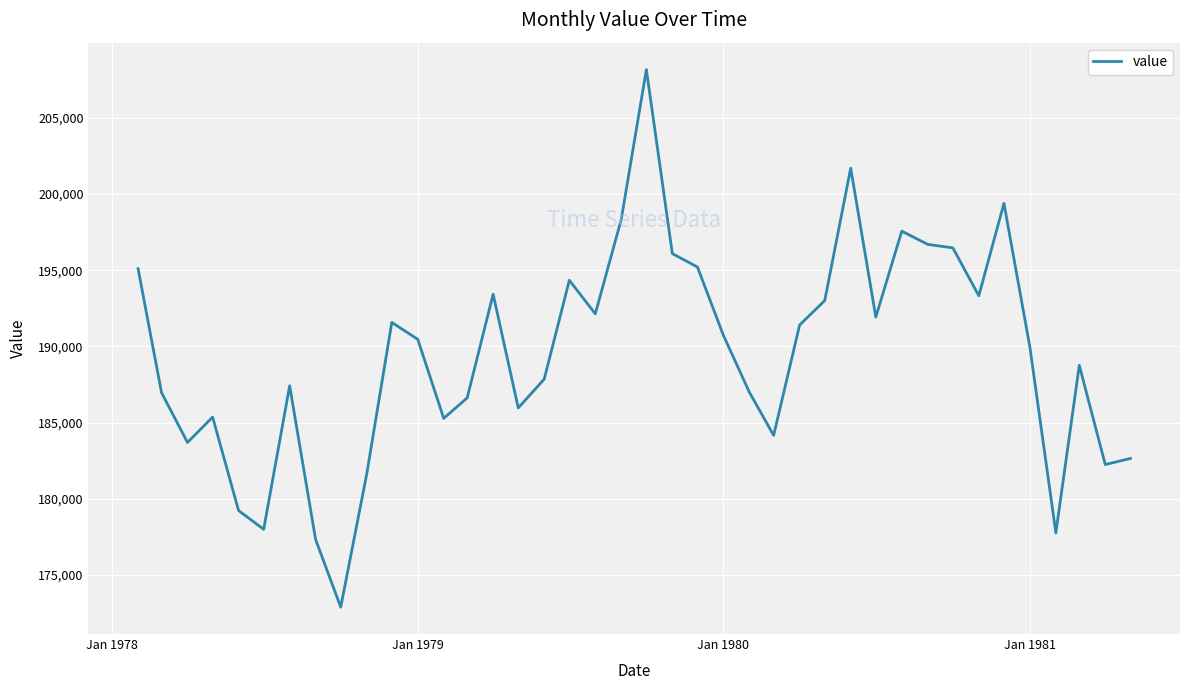

Does the chart display data point markers on the line(s)?

No